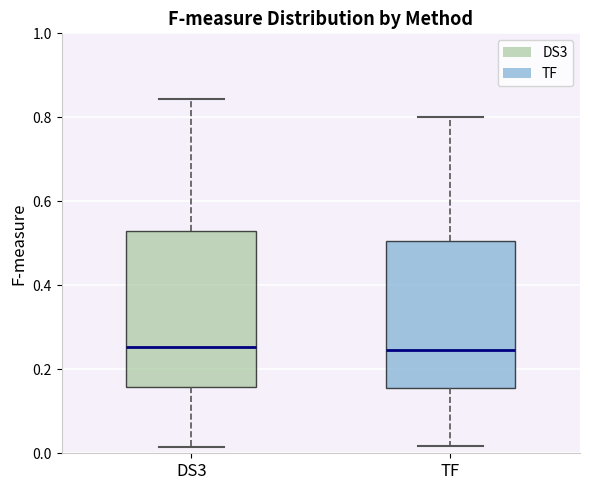

Reading left to right, transcribe this box plot: for each box, give where its median line is, the range the box spans, and where its two whiskers end, as read against the y-axis. The values are not printed on the chart, so give them approximately, as read against the axis.

DS3: median 0.26, box 0.16 to 0.52, whiskers 0.02 to 0.84
TF: median 0.24, box 0.16 to 0.50, whiskers 0.02 to 0.80